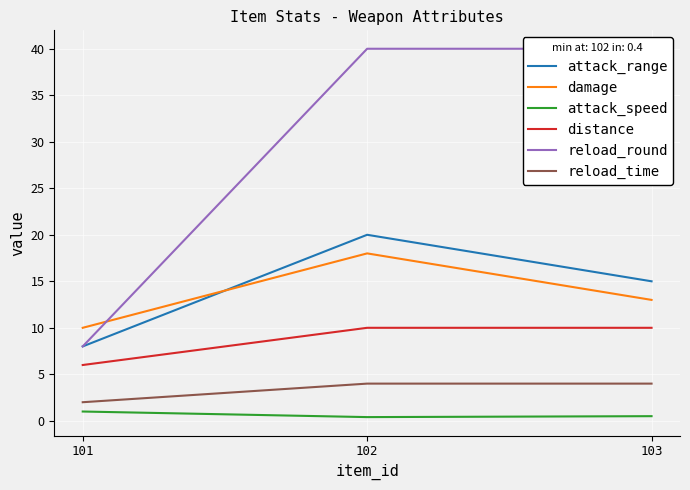

What is the total value across all series at 102?

92.4